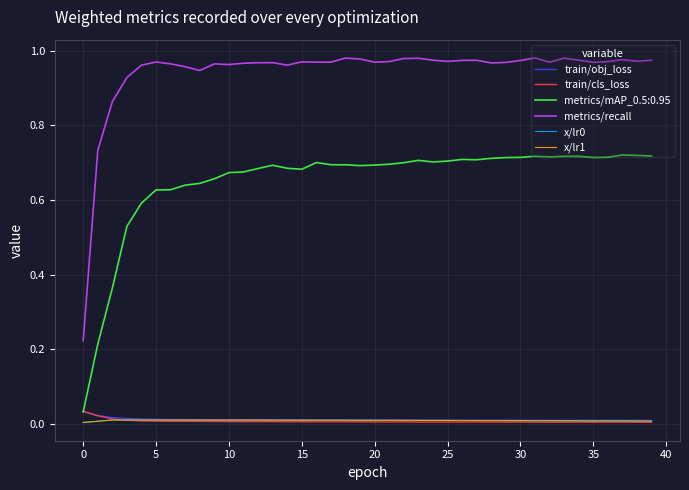

In train/cls_loss, how many points are lower than both neighbors (excluding endpoints)?

10